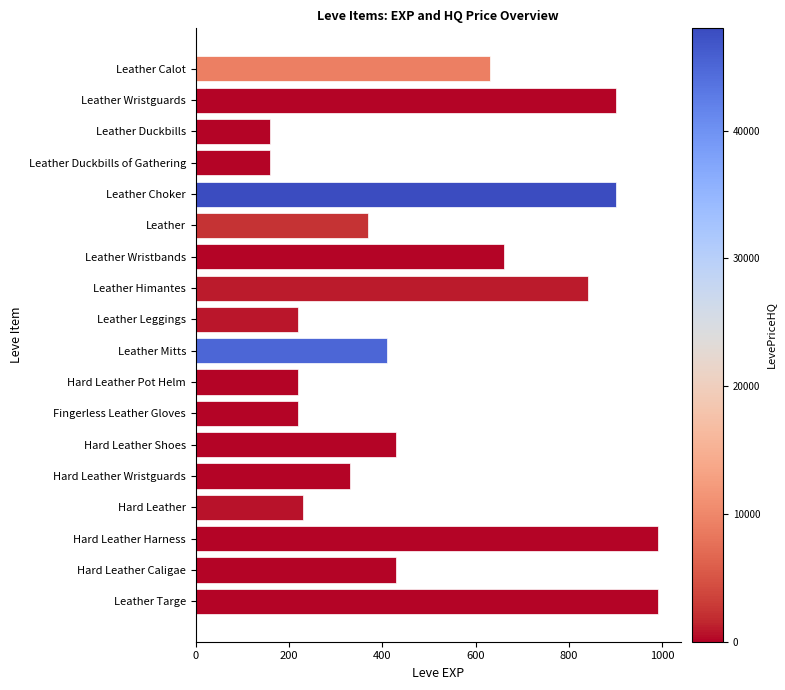

Reading top to bottom, what are all the values shown in this chart?

630	900	160	160	900	370	660	840	220	410	220	220	430	330	230	990	430	990